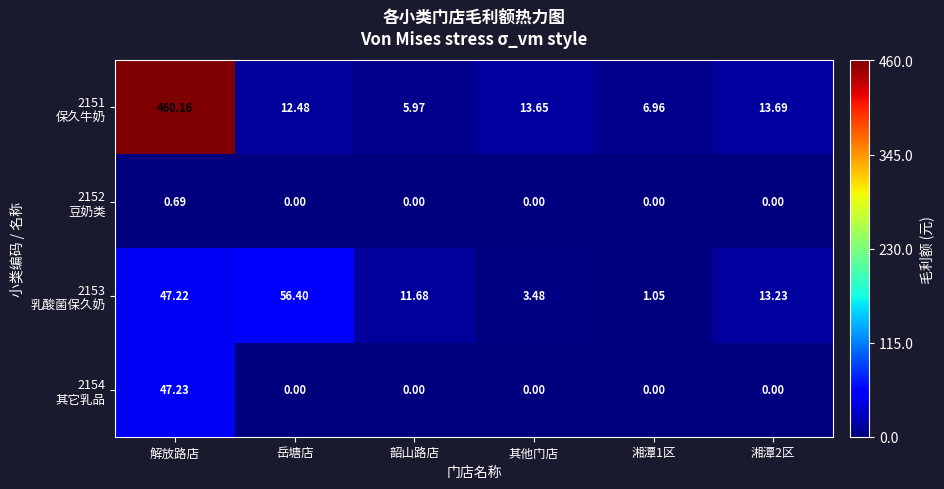

Which label corresponds to the largest value in the chart?

解放路店